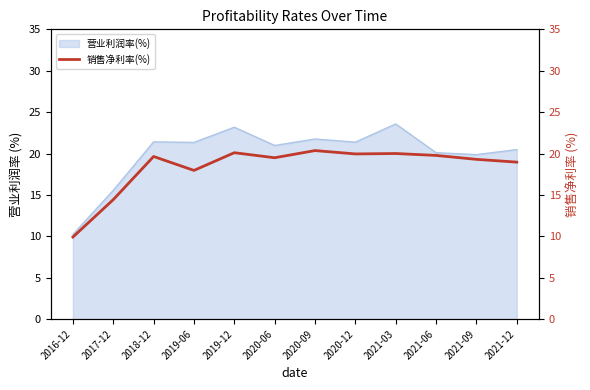

What is the minimum value shown in the chart?

9.9